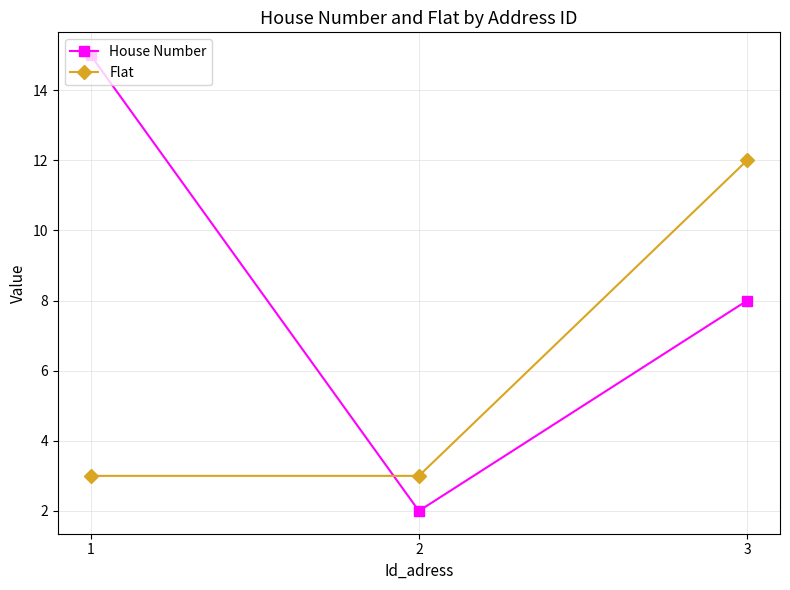

Rank the categories by House Number value from highest to lowest.

1, 3, 2